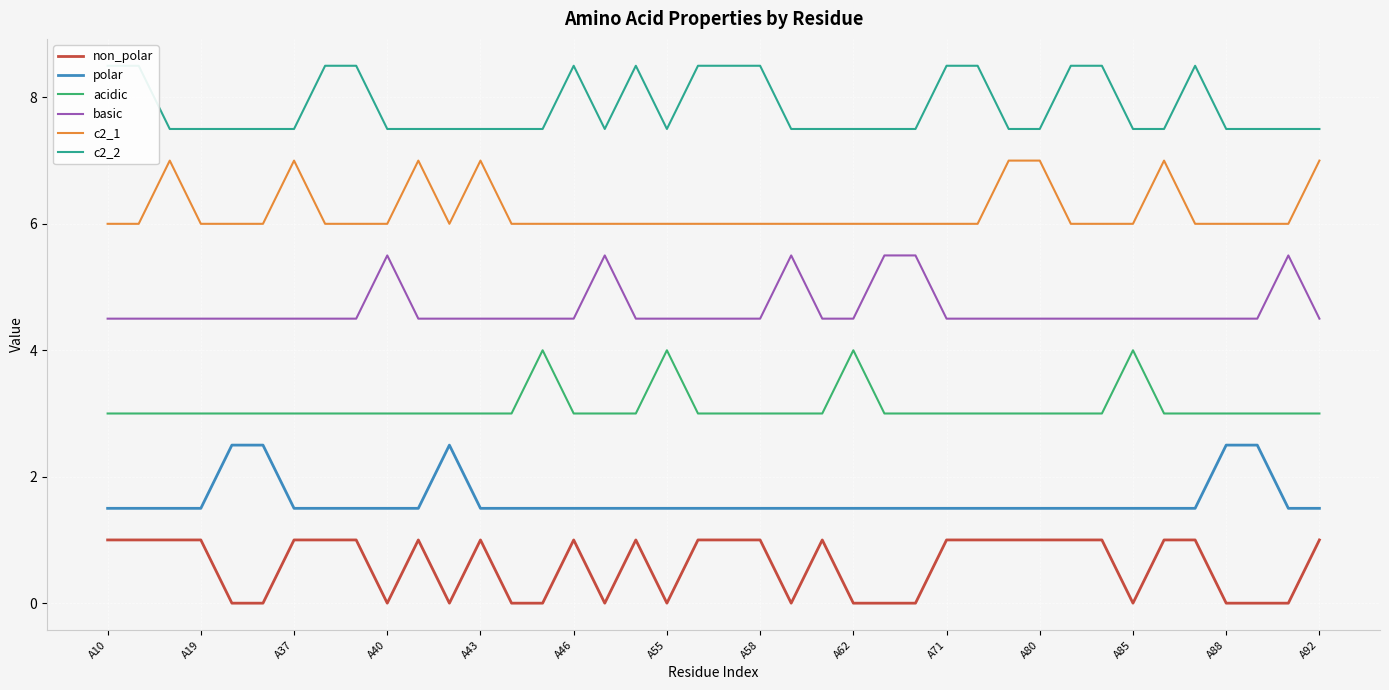

True or false: non_polar and c2_2 intersect in this chart.

False